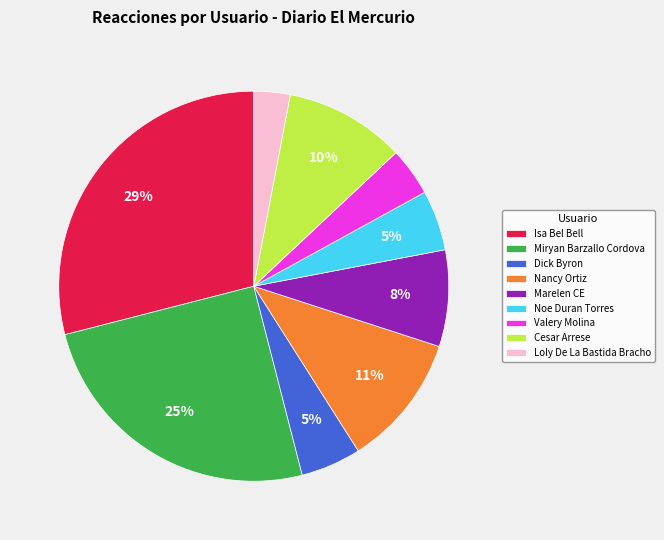

Combined, do Dick Byron and Miryan Barzallo Cordova account for over 50%?

No